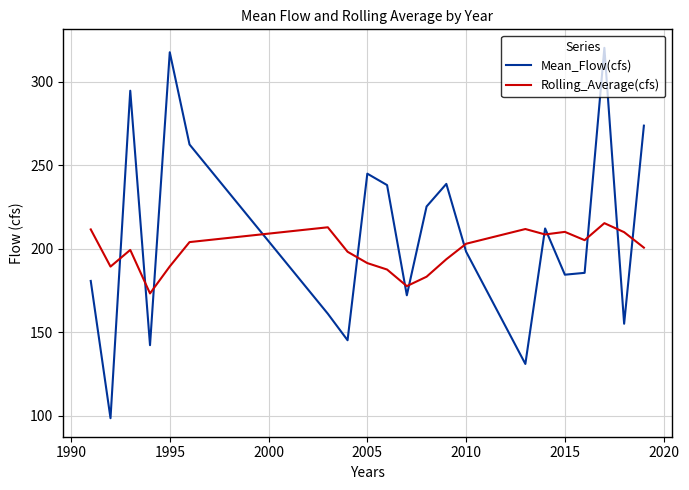

What is the difference between the maximum and minimum values in the Rolling_Average(cfs) series?

42.1